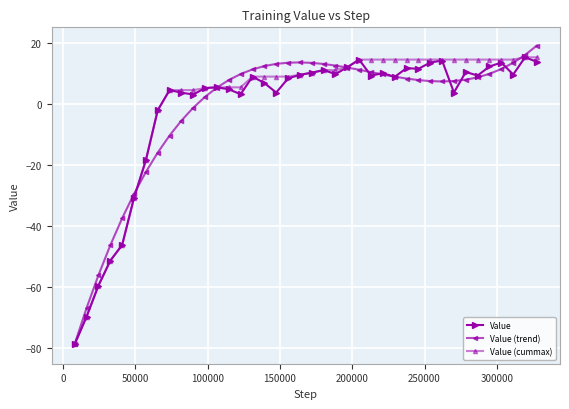

What is the minimum value shown in the chart?

-78.6